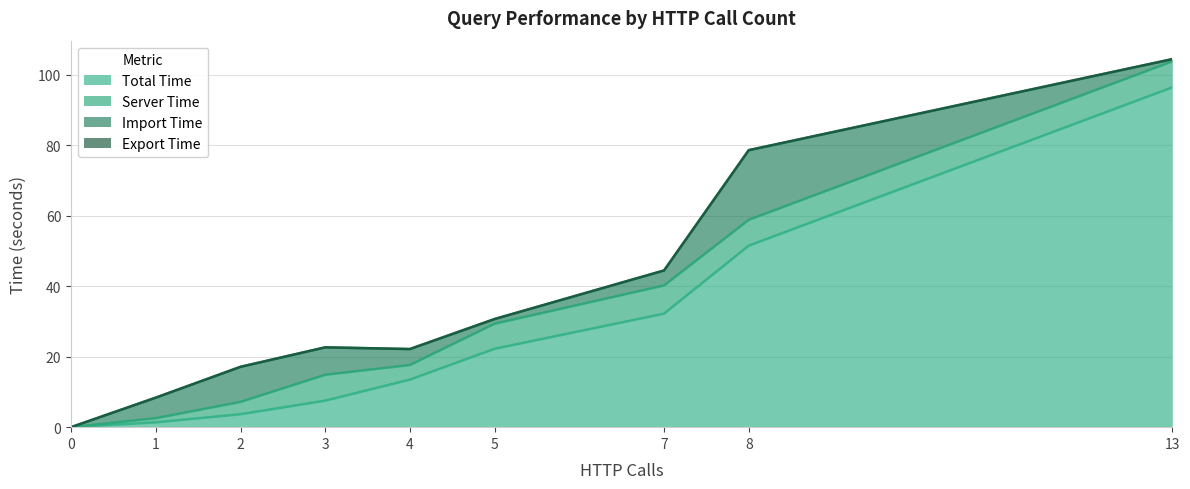

How many data points in importTime are less than 4?

3